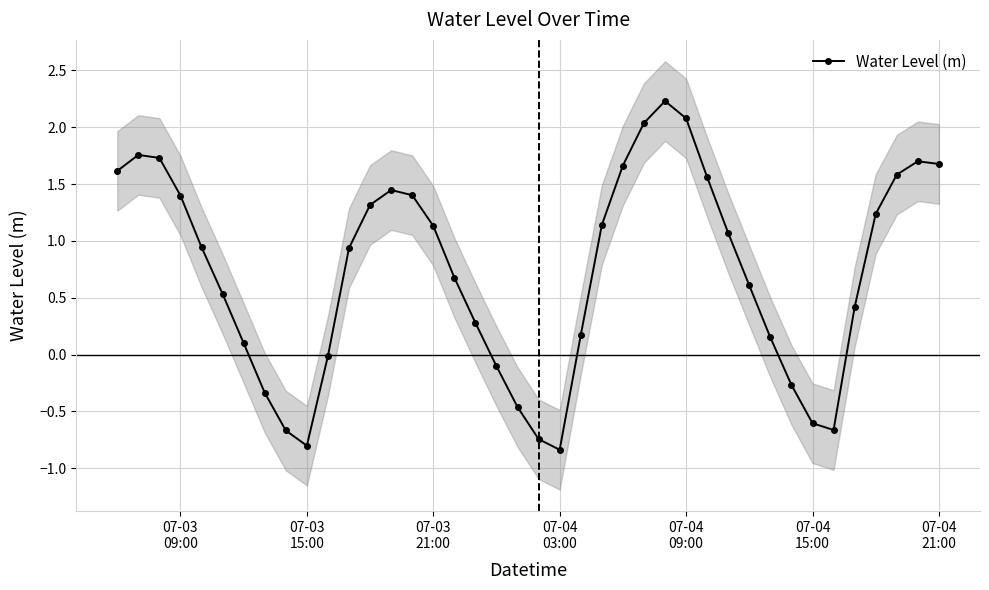

What is the lowest value of the Water Level (m) series?

-0.8